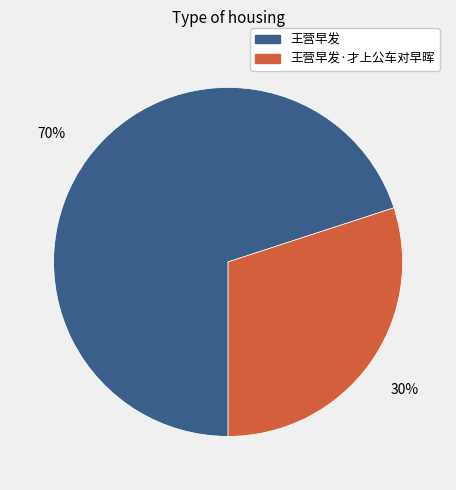

To the nearest percent, what is the average slice percentage?

50%